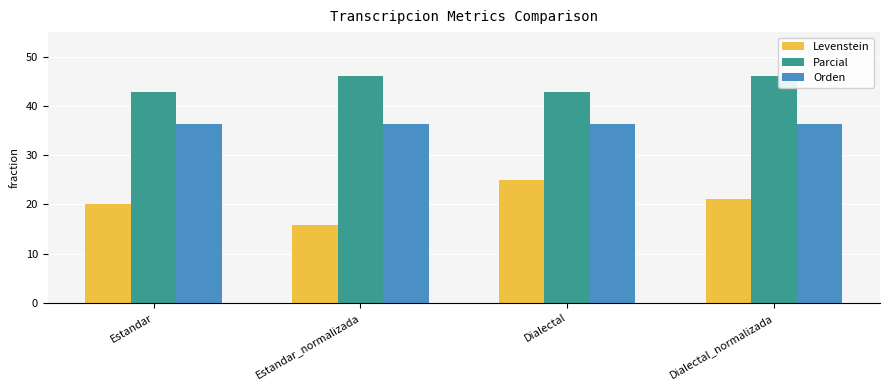

Reading left to right, list all the values displayed in this chart.

Levenstein: Estandar=20.0	Estandar_normalizada=15.8	Dialectal=25.0	Dialectal_normalizada=21.1
Parcial: Estandar=42.9	Estandar_normalizada=46.2	Dialectal=42.9	Dialectal_normalizada=46.2
Orden: Estandar=36.4	Estandar_normalizada=36.4	Dialectal=36.4	Dialectal_normalizada=36.4